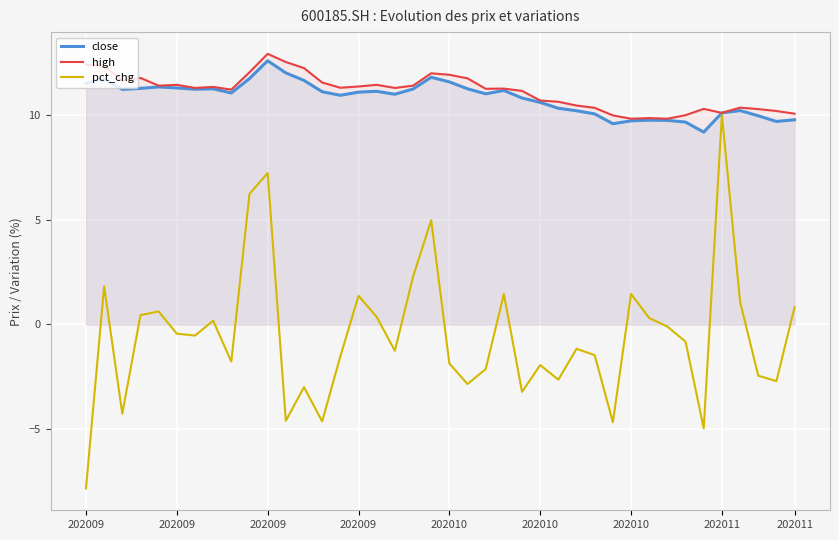

True or false: high and close intersect in this chart.

False